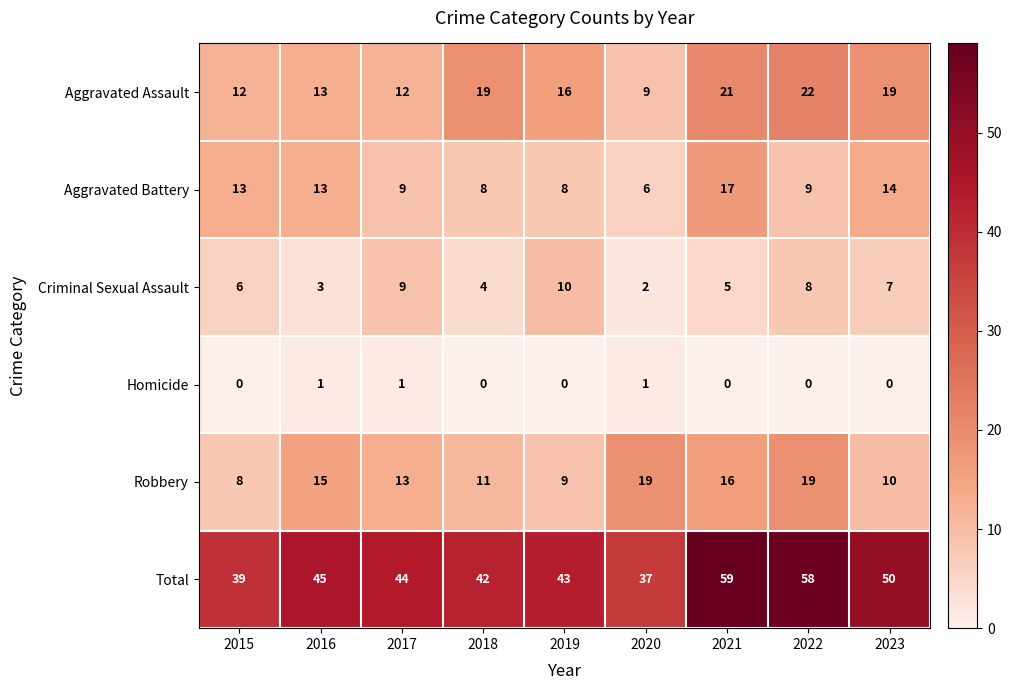

What is the difference between the maximum and minimum values in the Aggravated Assault series?

13